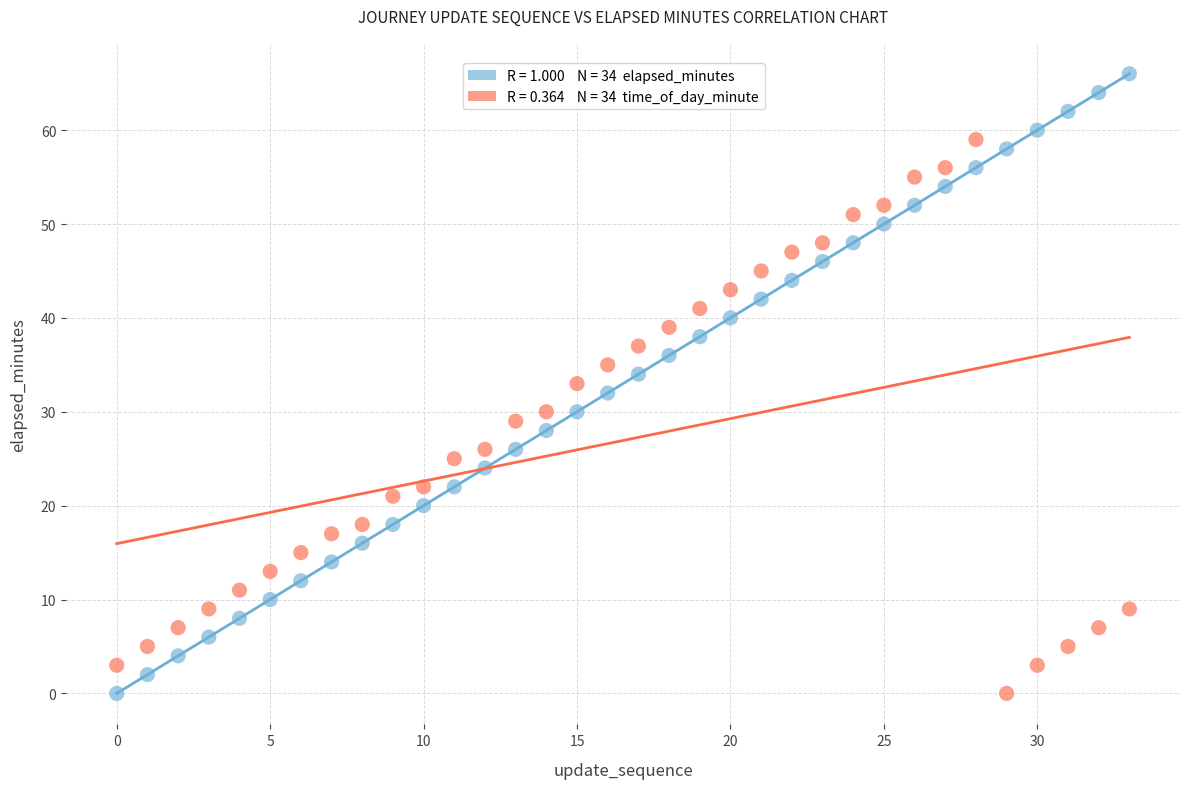

Across all data points, what is the range of Y values (max minus min)?

66